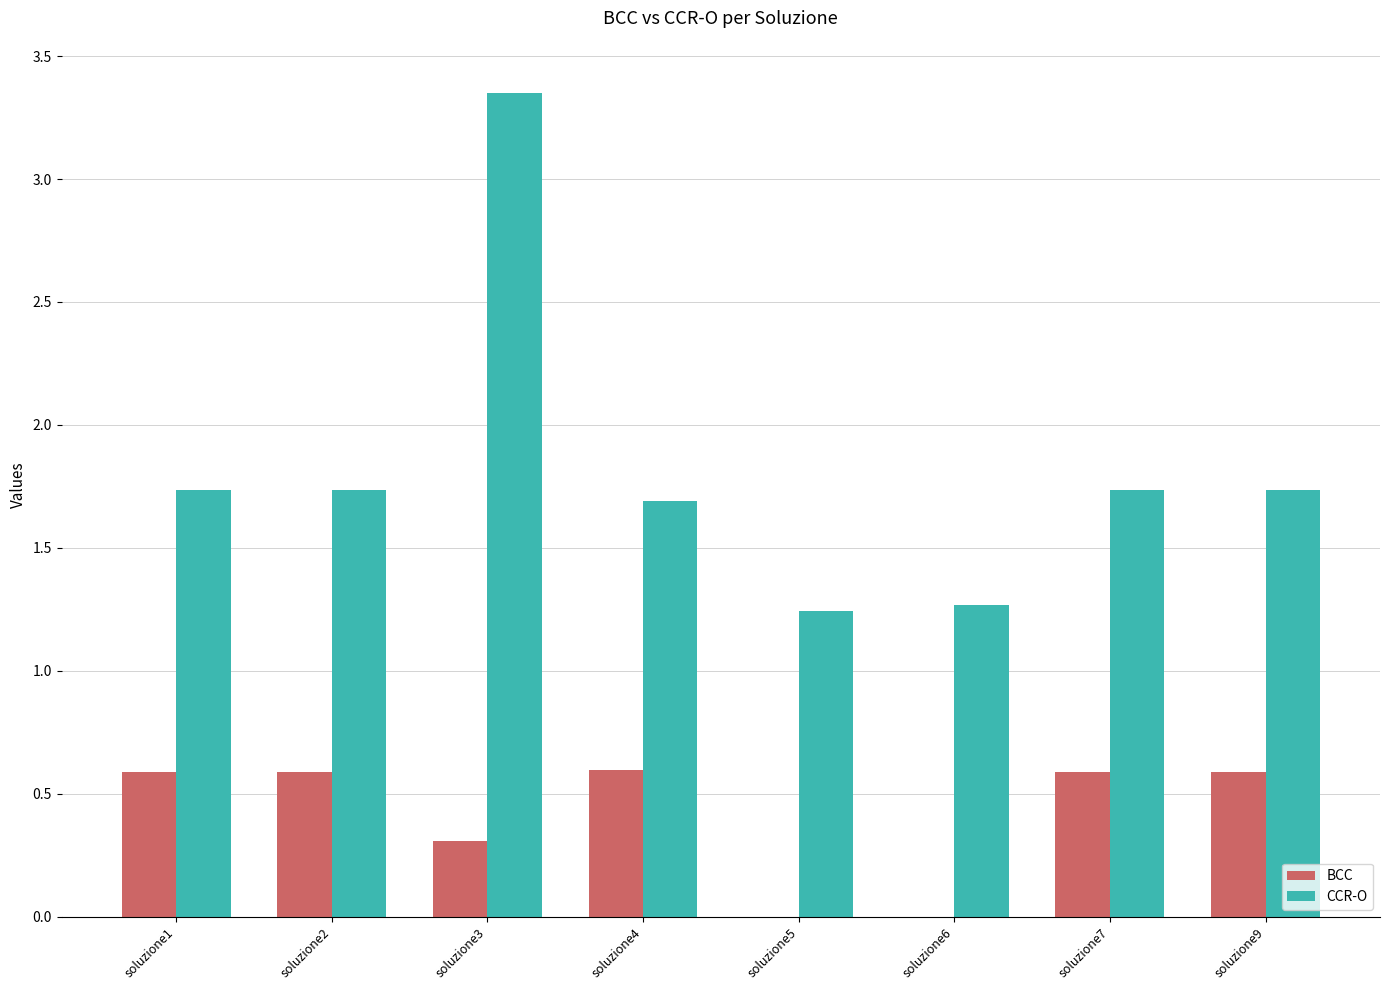

Between soluzione3 and soluzione5, which series saw the biggest shift?

CCR-O